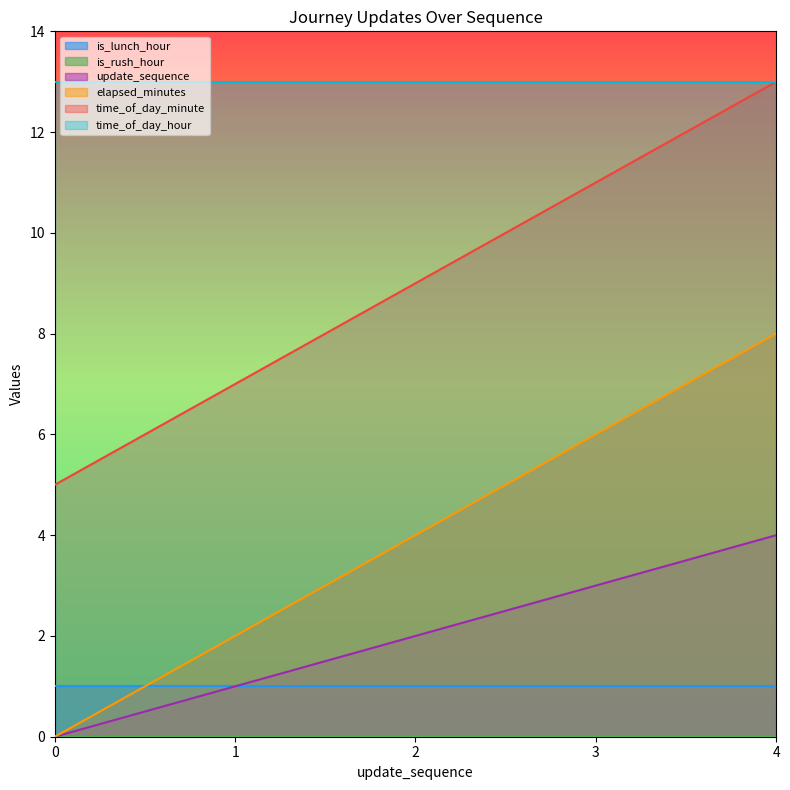

Which series has the largest range (max minus min)?

elapsed_minutes